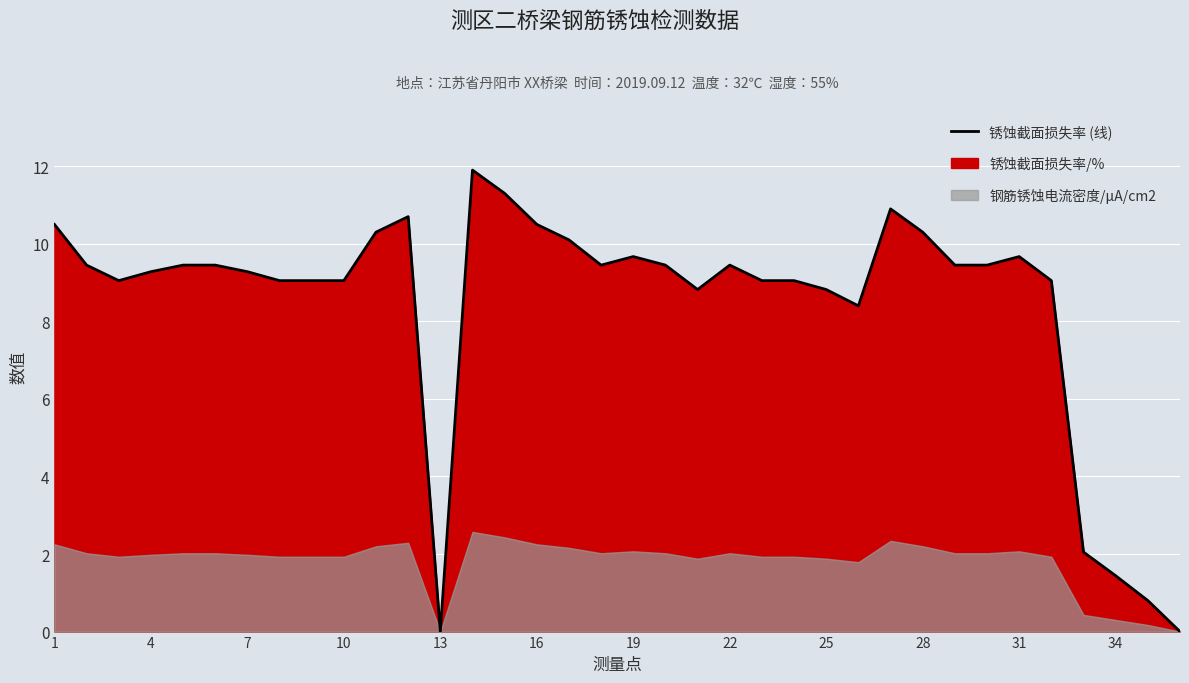

How many interior local peaks (higher than both neighbors) does the data have?

6